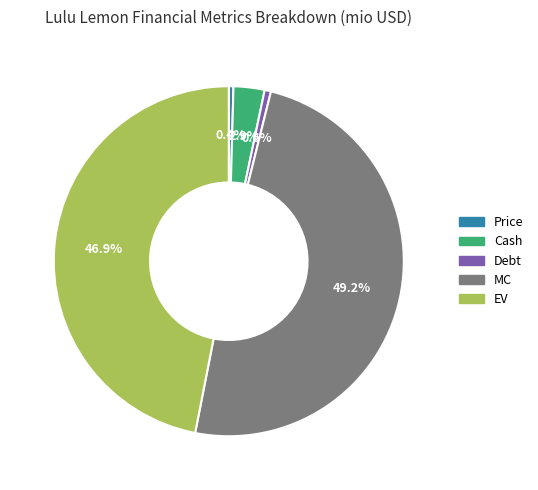

Does Debt represent more than half of the total?

No